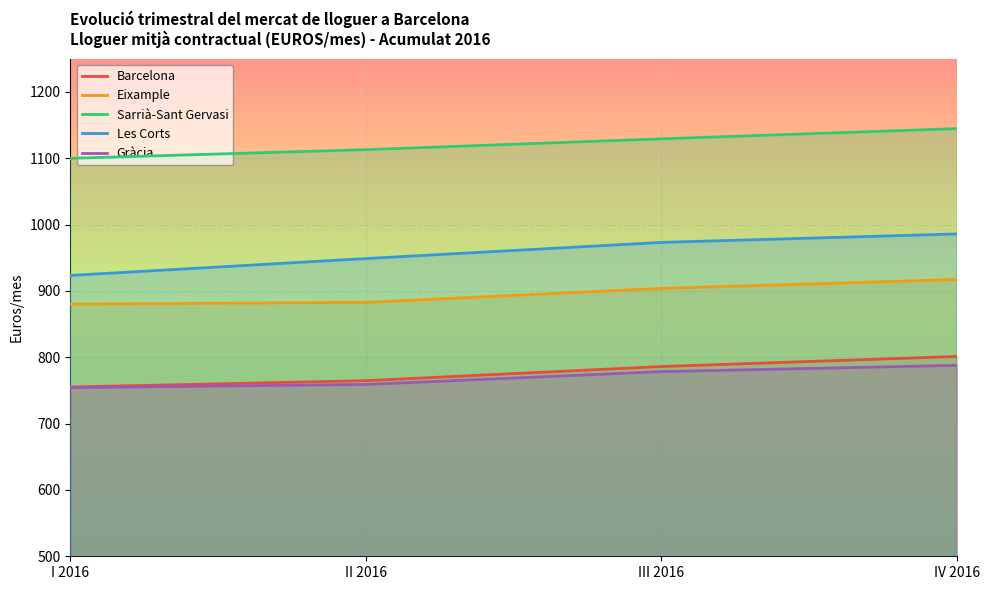

True or false: Eixample and Gràcia cross at least once.

False